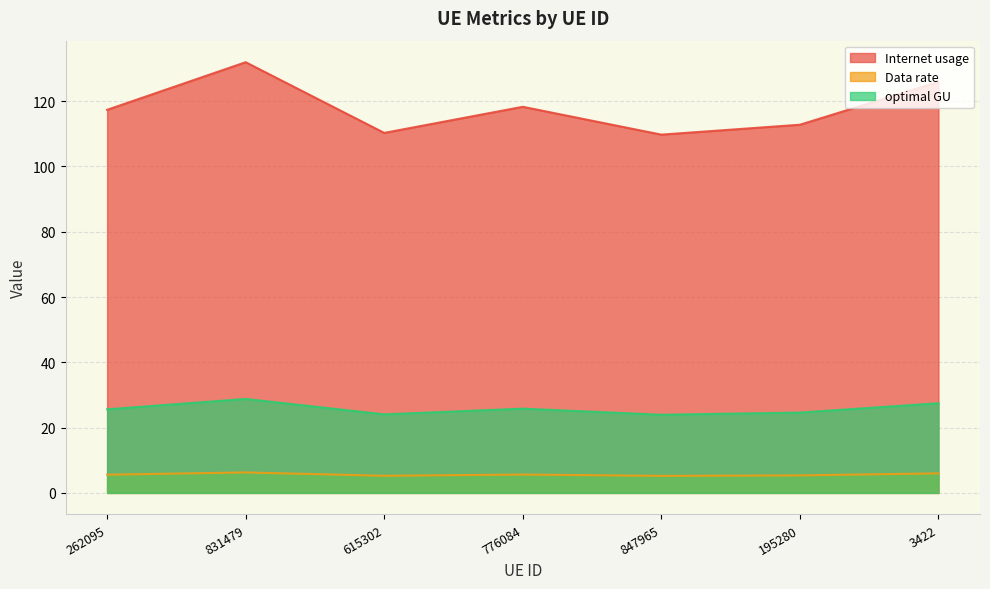

The Internet usage series shows 118.3 at 776084. True or false?

True